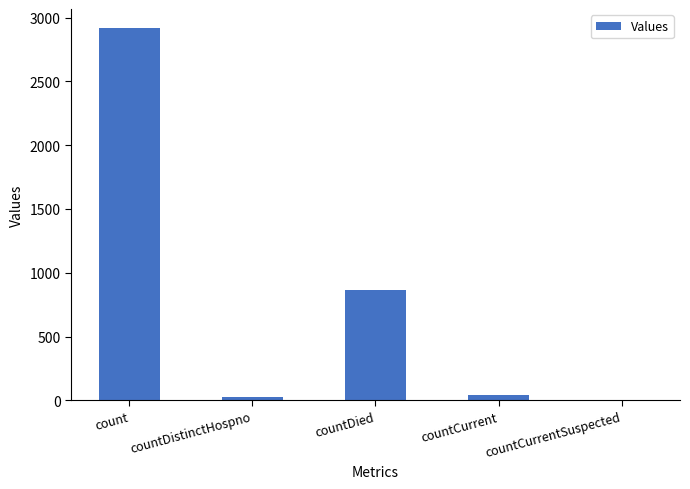

True or false: the data shows 866 at countDied.

True